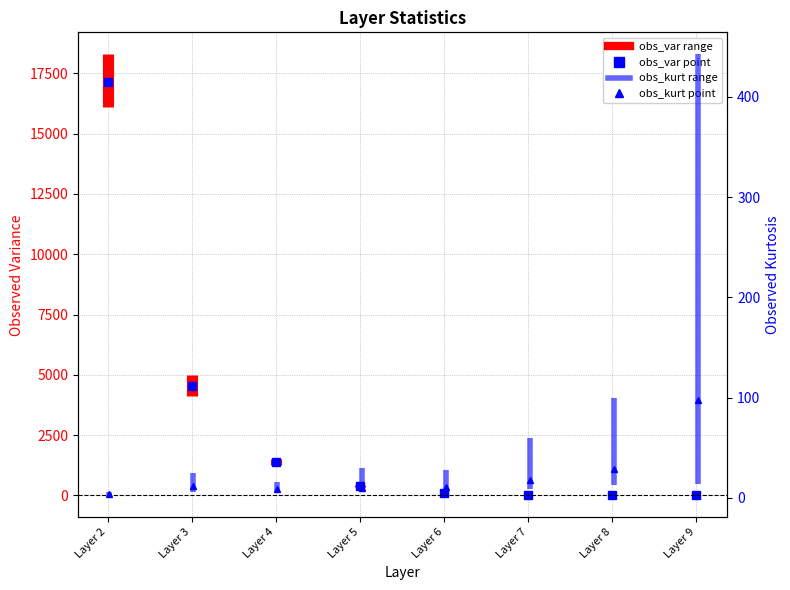

Which series has the largest total across all categories?

obs_var